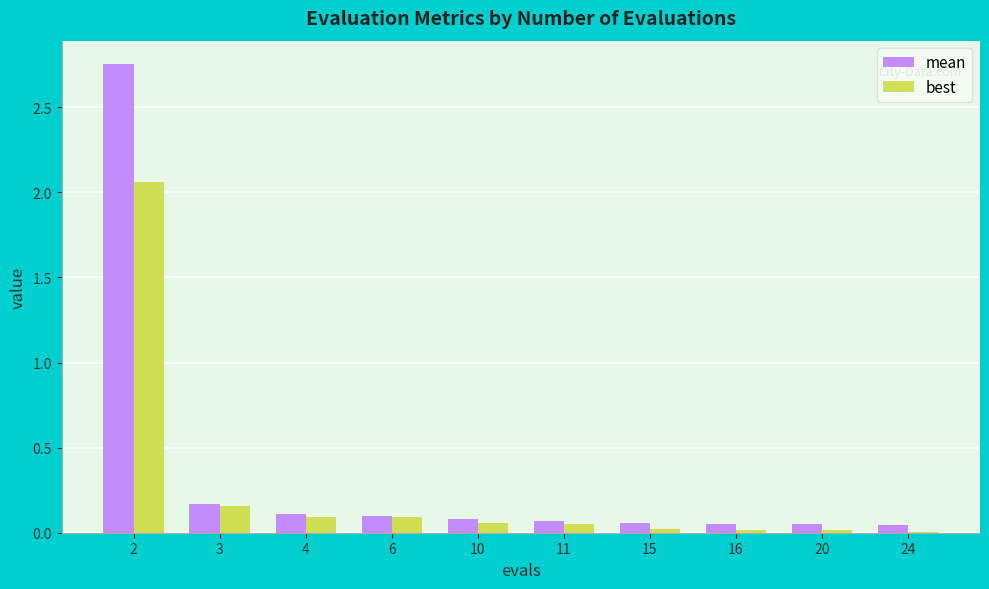

Where is best nearest to the value 1?

3